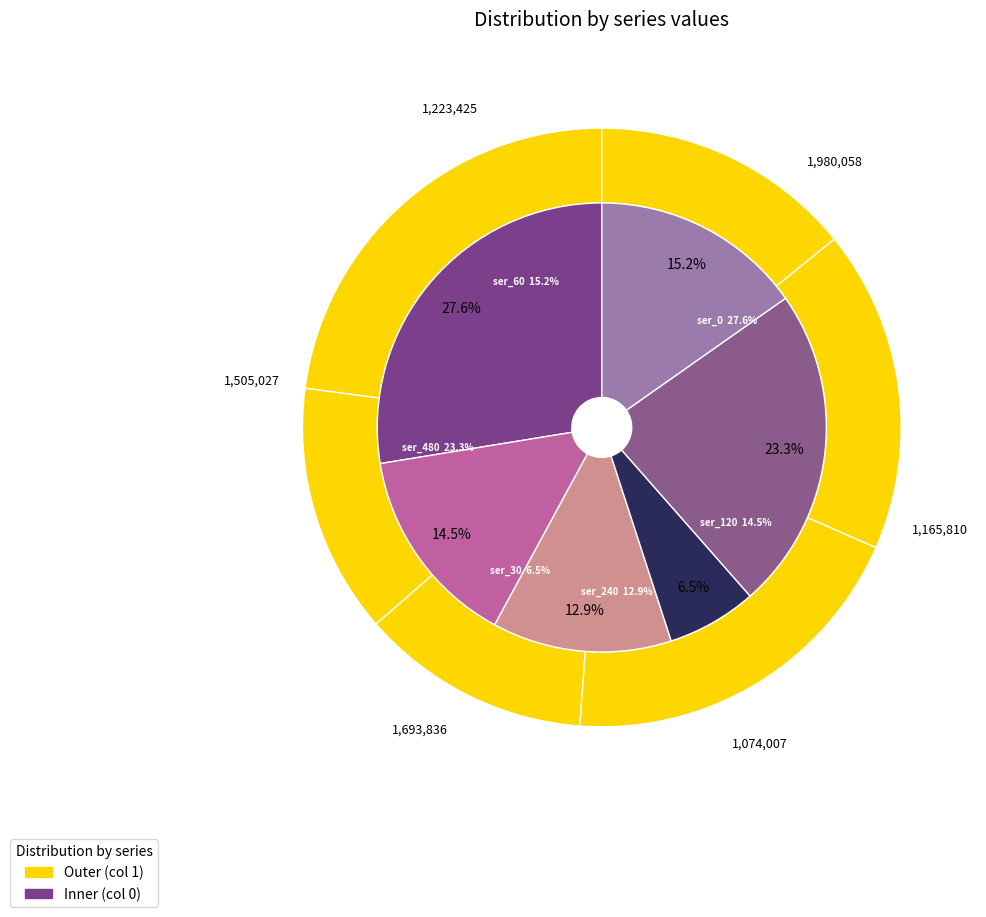

To the nearest percent, what is the combined percentage of ser_120 and ser_480?

38%